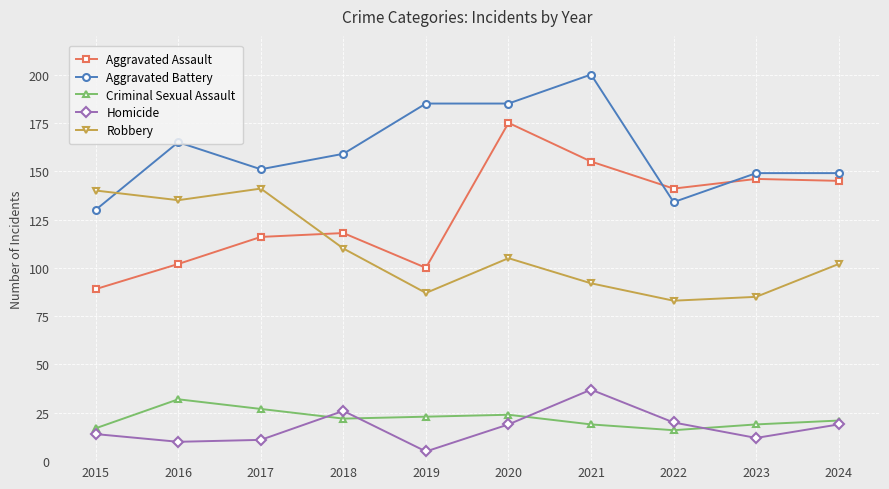

Reading right to left, extract all data points from this chart.

Aggravated Assault: 145	146	141	155	175	100	118	116	102	89
Aggravated Battery: 149	149	134	200	185	185	159	151	165	130
Criminal Sexual Assault: 21	19	16	19	24	23	22	27	32	17
Homicide: 19	12	20	37	19	5	26	11	10	14
Robbery: 102	85	83	92	105	87	110	141	135	140